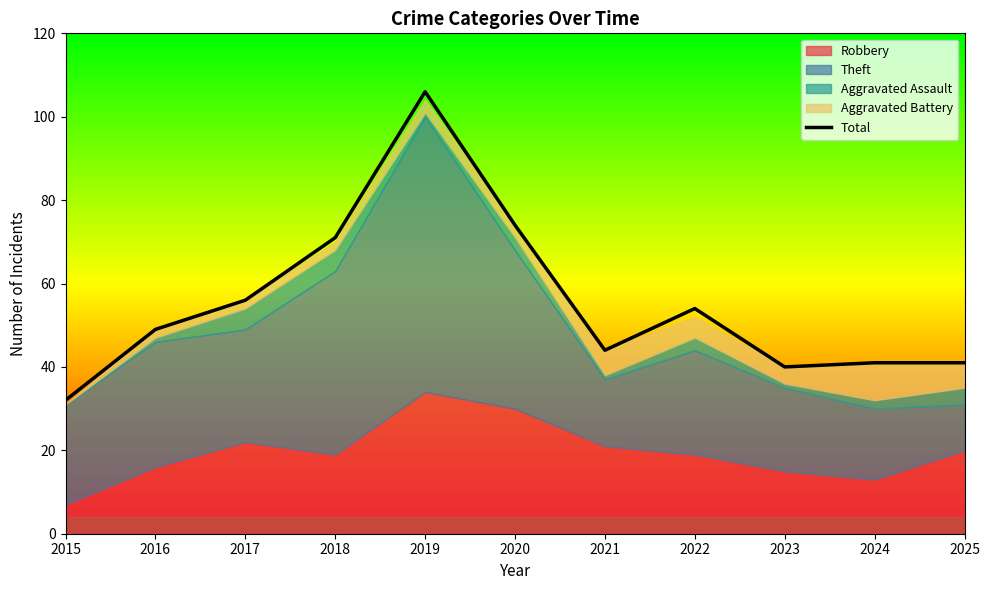

At which label is the value closest to 69?

2018